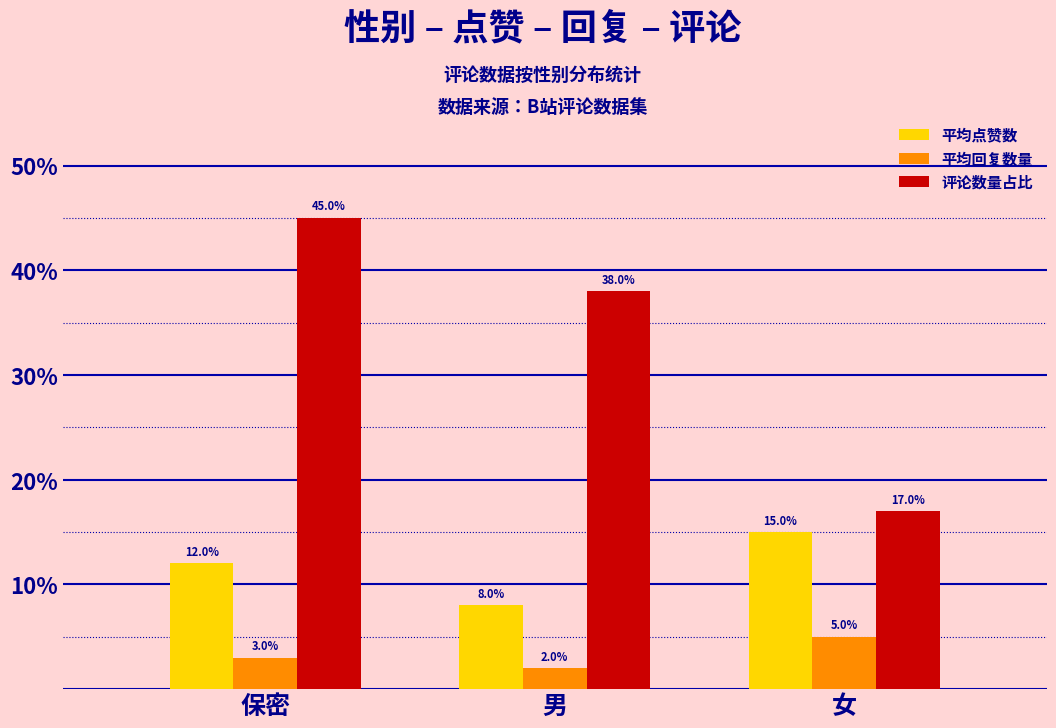

At 保密, list the series in order from largest to smallest.

评论数量占比, 平均点赞数, 平均回复数量